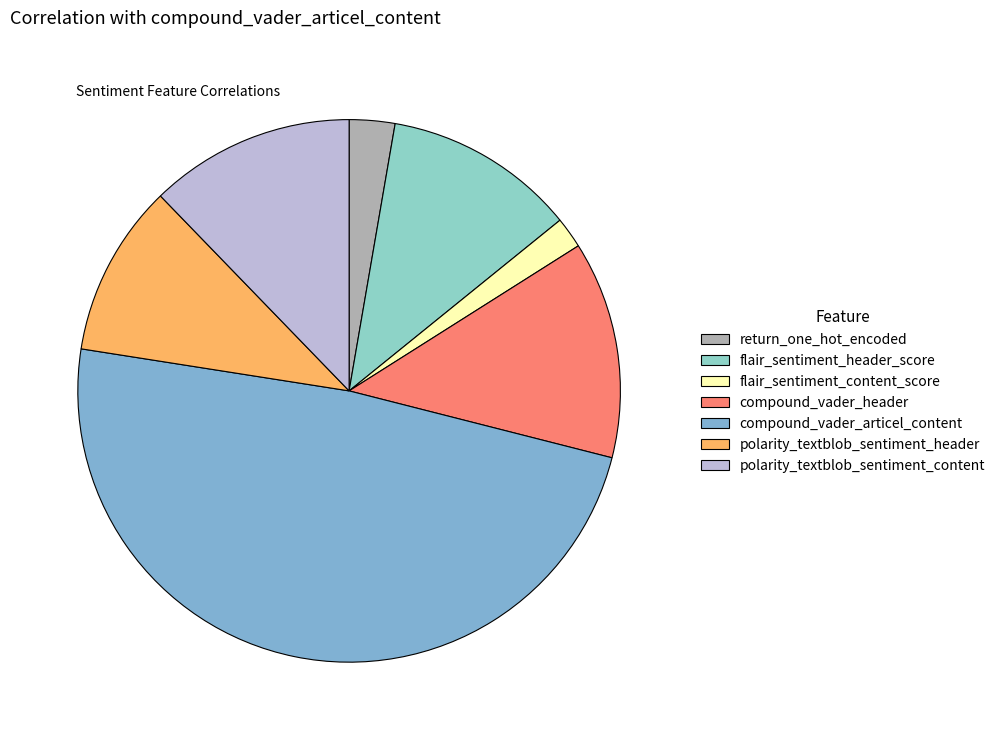

What percentage is NOT represented by polarity_textblob_sentiment_header?

89.7%